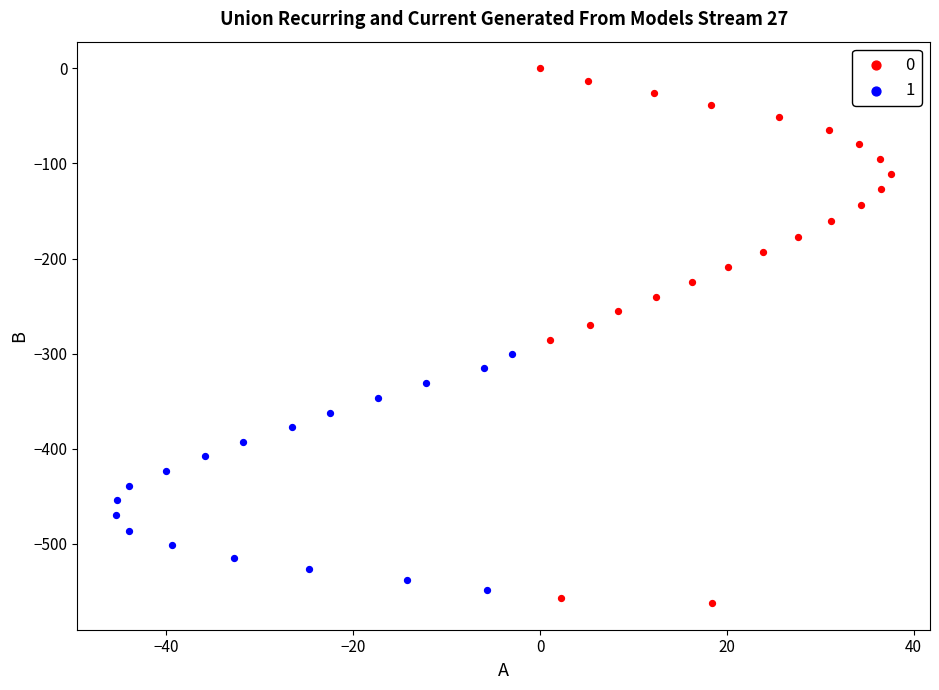

Which series reaches the minimum Y coordinate?

0